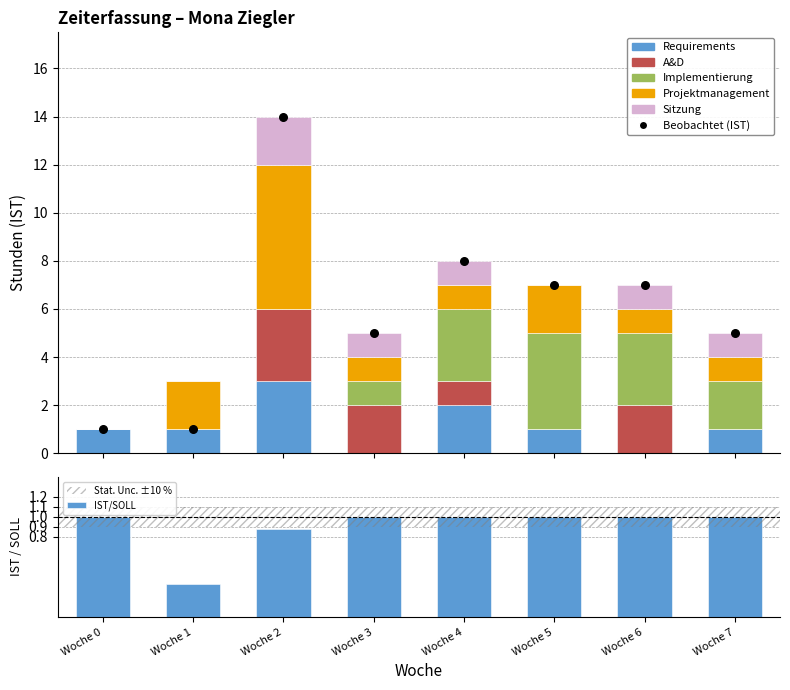

Which series contains the highest Y value?

Projektmanagement